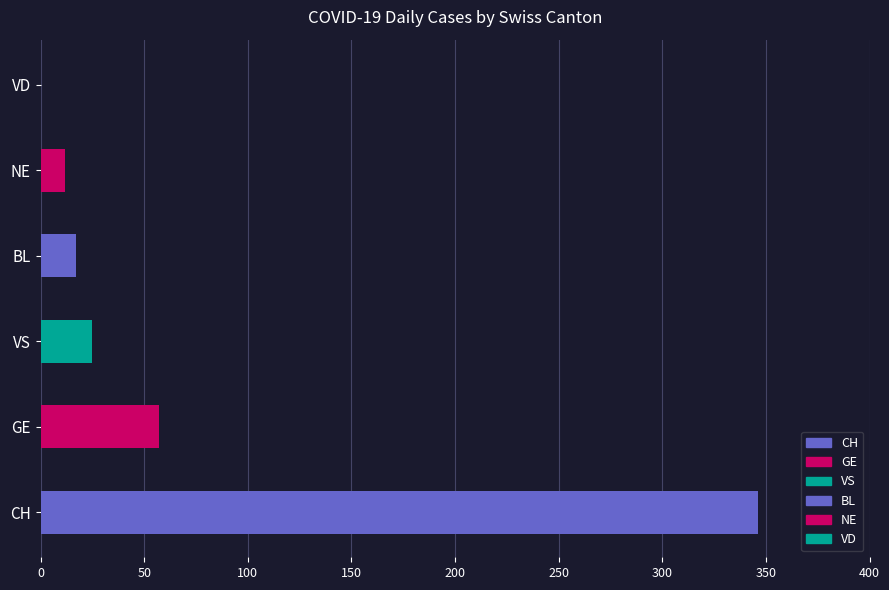

What are all the series names shown in the legend?

CH, GE, VS, VD, BL, NE